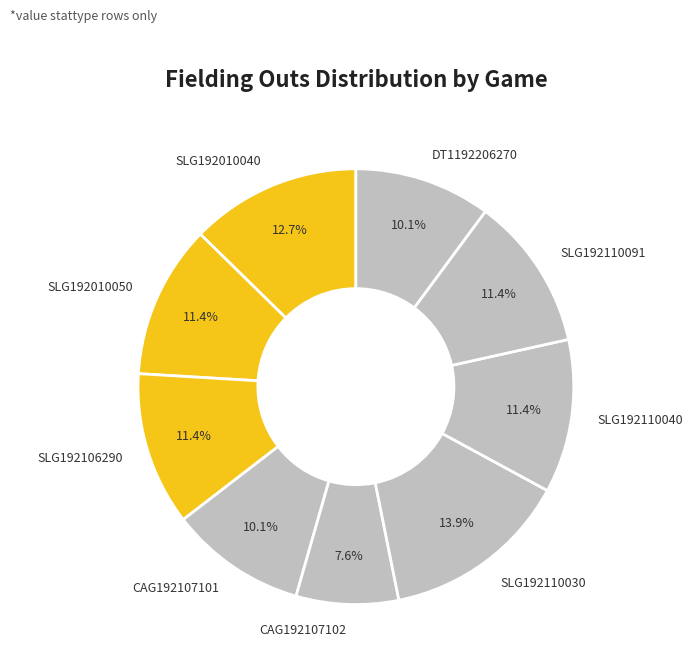

To the nearest percent, what is the average slice percentage?

11%